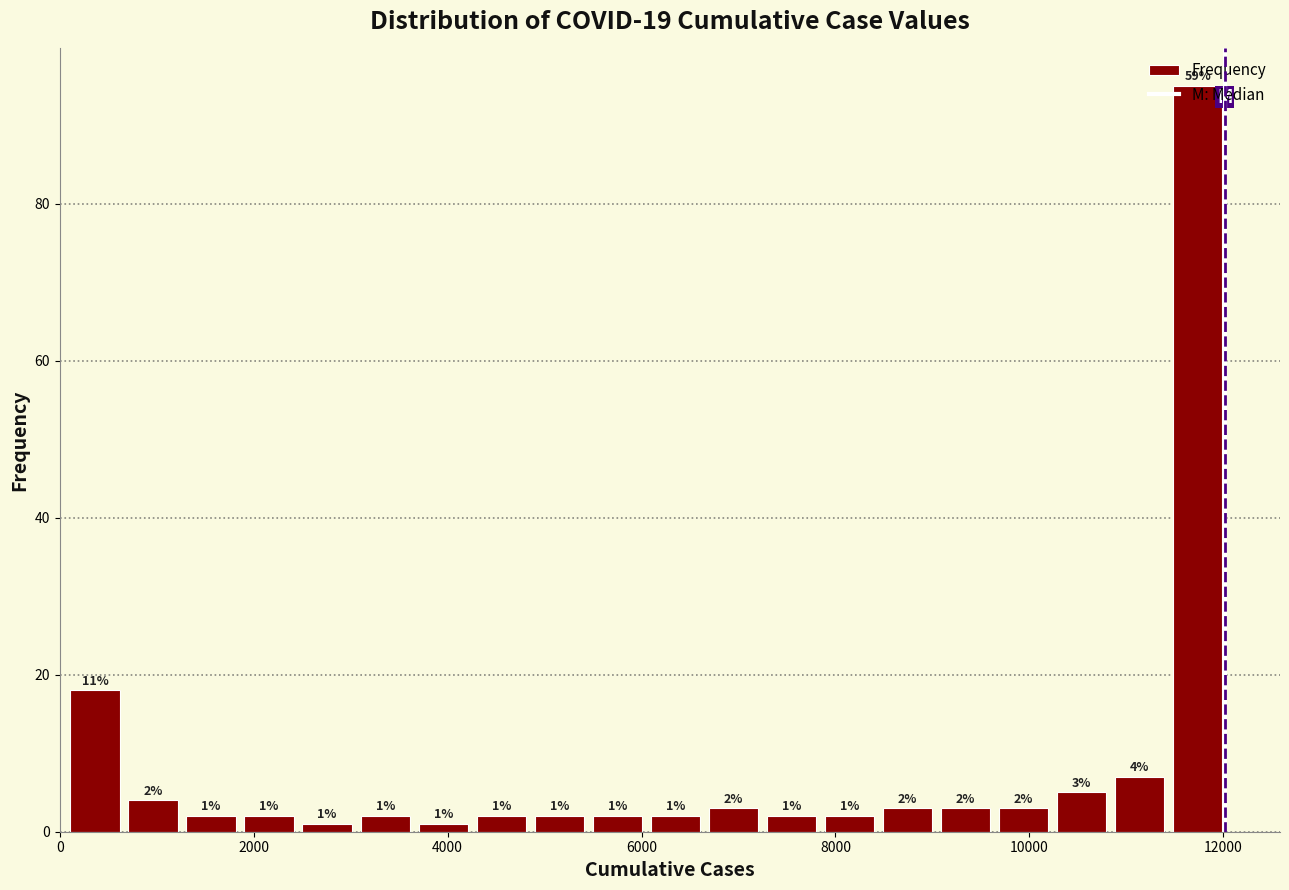

Around what value on the x-axis is the tallest bar? Give the approximate position of its centre, as read against the axis.

11800